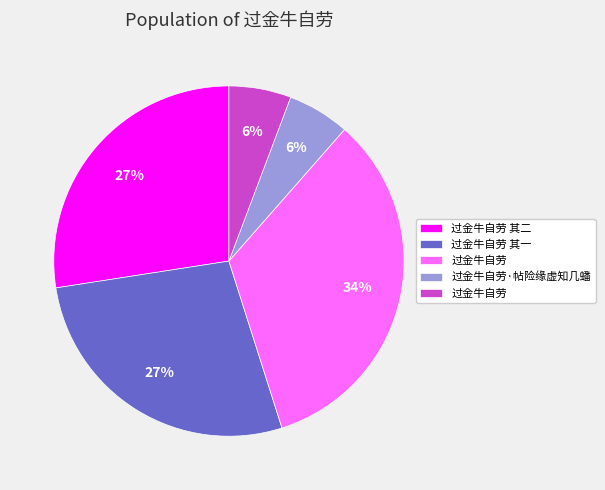

To the nearest percent, what is the average slice percentage?

20%